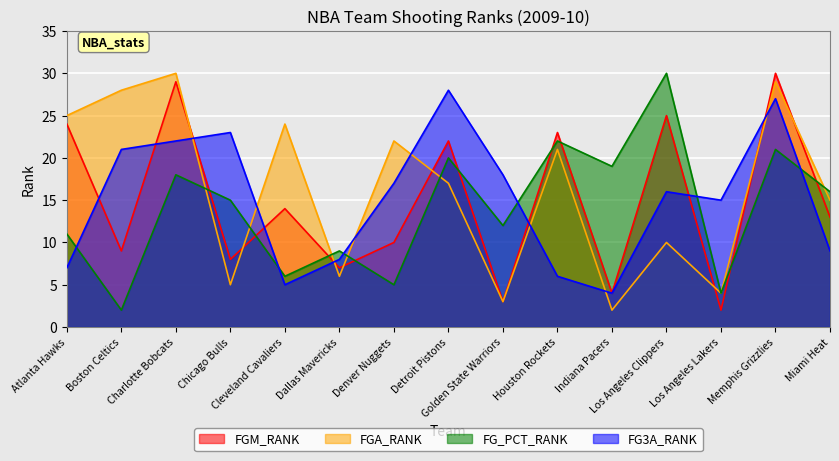

Reading right to left, transcribe all the data shown in this chart.

FGM_RANK: 13	30	2	25	4	23	3	22	10	7	14	8	29	9	24
FGA_RANK: 15	29	4	10	2	21	3	17	22	6	24	5	30	28	25
FG_PCT_RANK: 16	21	4	30	19	22	12	20	5	9	6	15	18	2	11
FG3A_RANK: 9	27	15	16	4	6	18	28	17	8	5	23	22	21	7